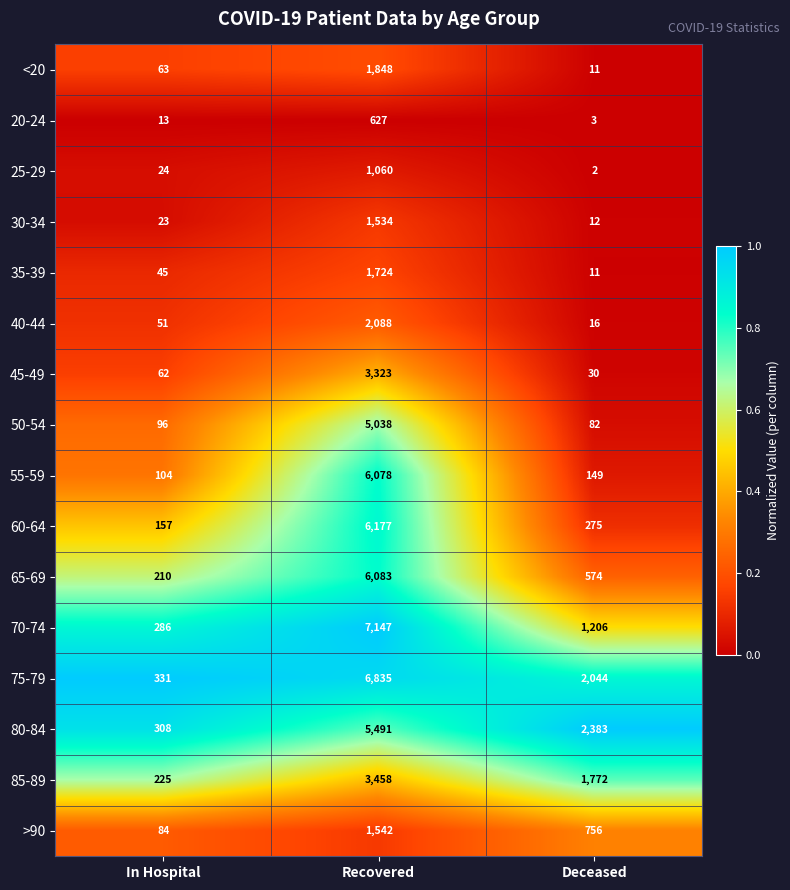

What is the spread (max minus min) of values at Recovered?

6520